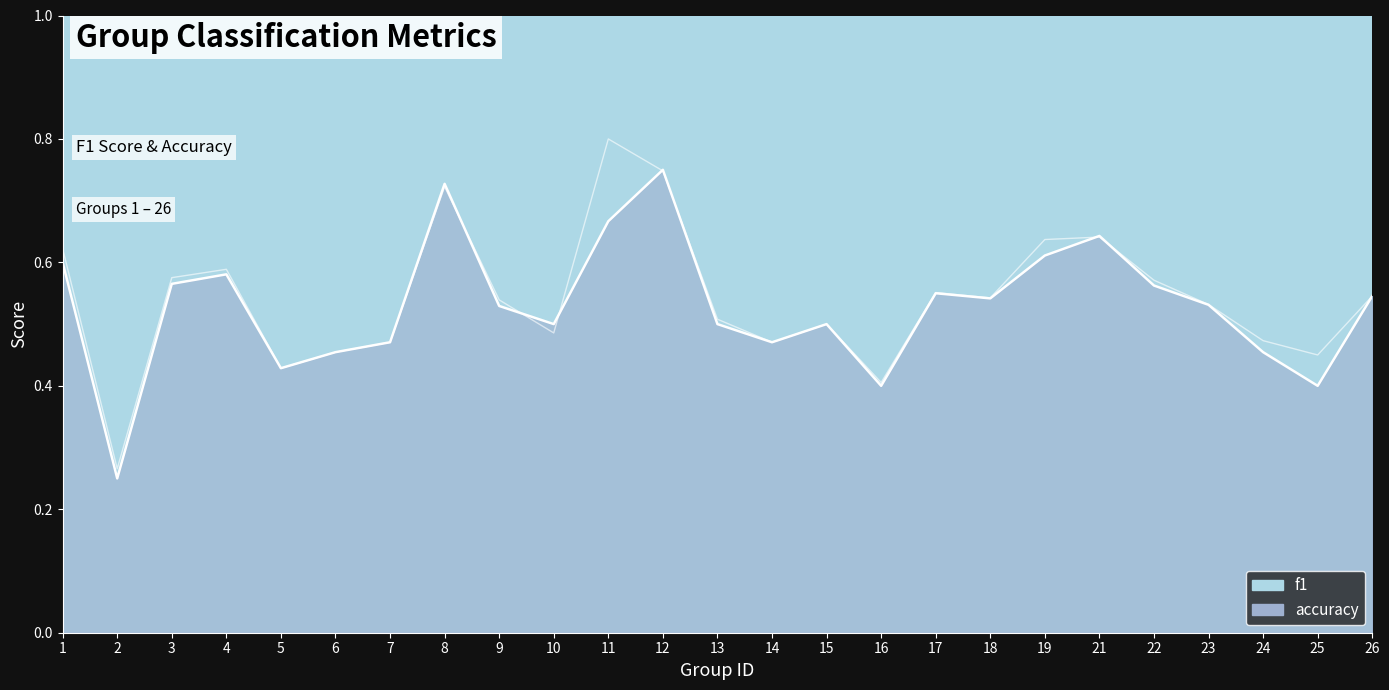

List the labels in order of accuracy value, smallest first.

2, 16, 25, 5, 6, 24, 7, 14, 10, 13, 15, 9, 23, 18, 26, 17, 22, 3, 4, 1, 19, 21, 11, 8, 12